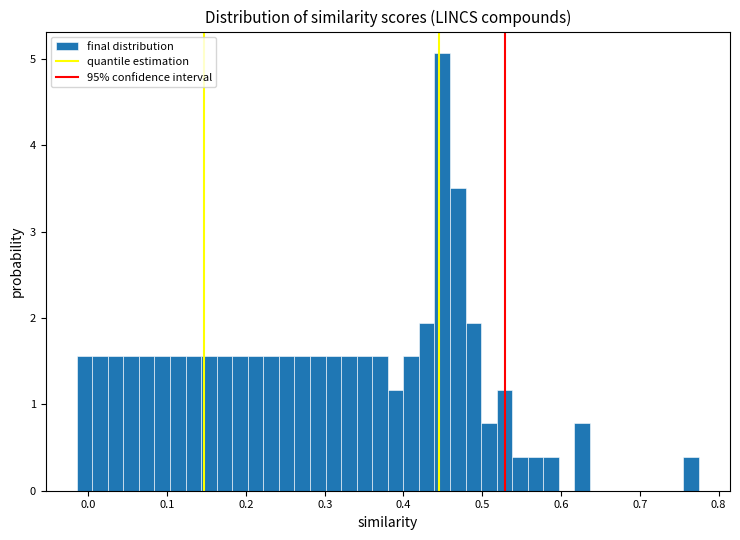

Around what value on the x-axis is the tallest bar? Give the approximate position of its centre, as read against the axis.

0.45